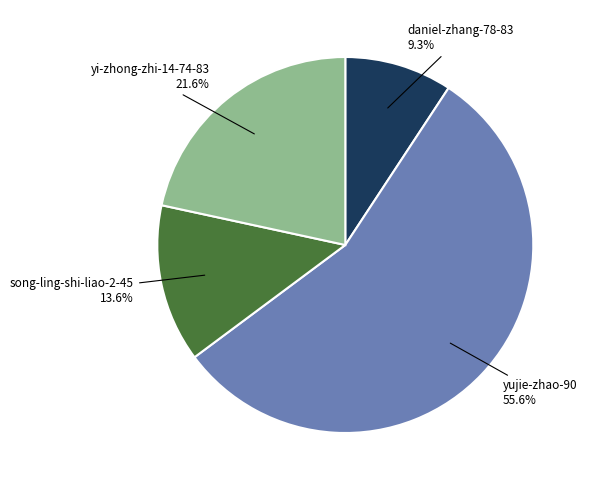

Which slice is the largest?

yujie-zhao-90